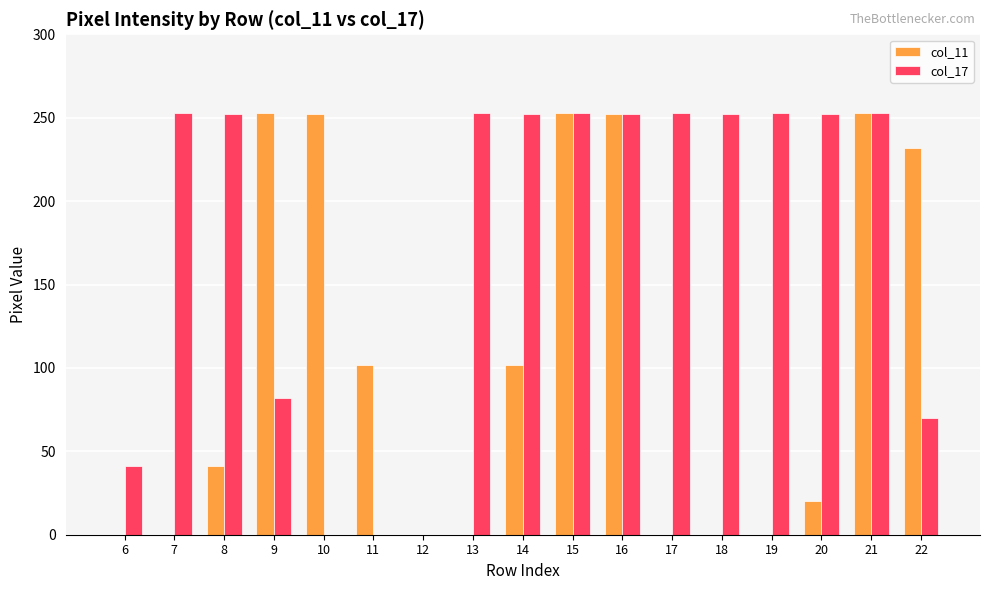

What is the maximum value shown in the chart?

253